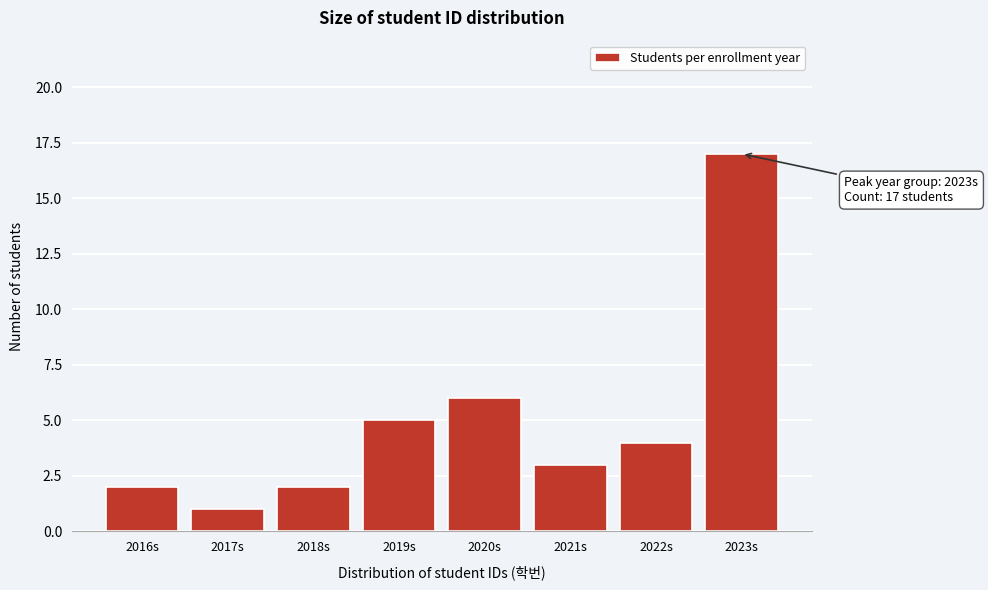

Reading left to right, transcribe all the data shown in this chart.

2016s=2	2017s=1	2018s=2	2019s=5	2020s=6	2021s=3	2022s=4	2023s=17